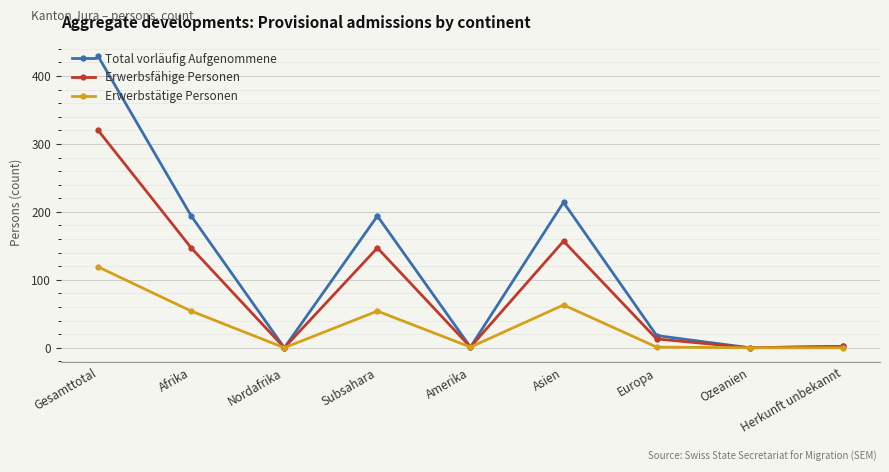

Where is the first local minimum for Erwerbstätige Personen?

Nordafrika